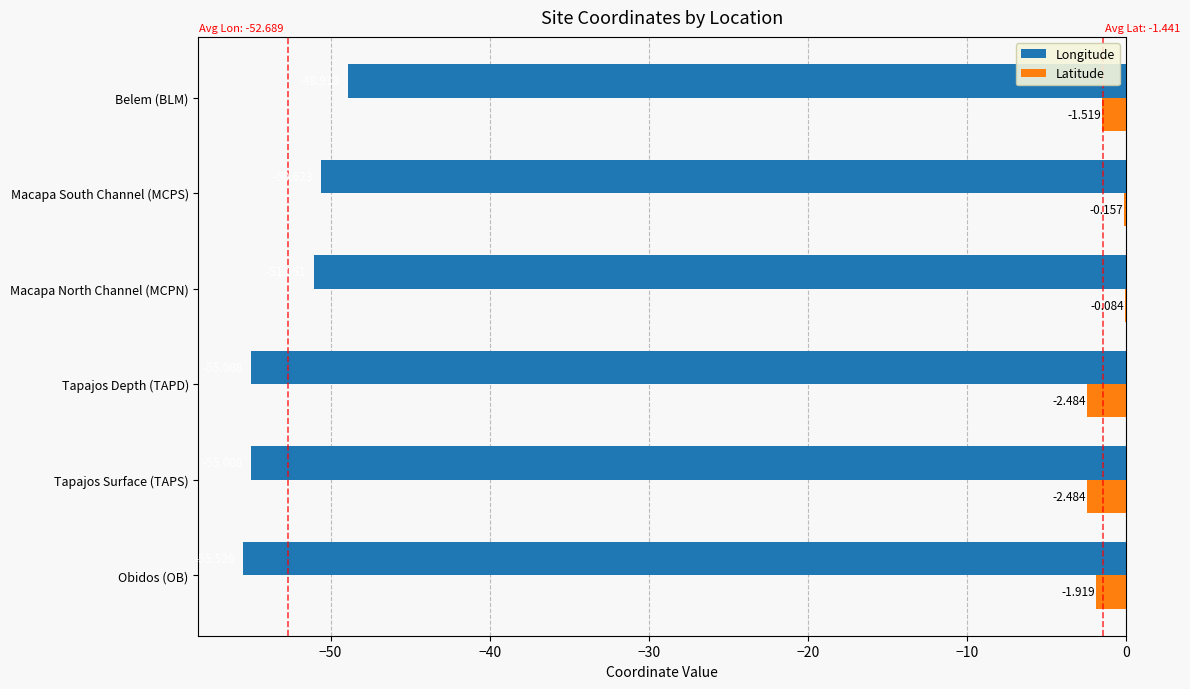

Between Tapajos Surface (TAPS) and Macapa South Channel (MCPS), which series saw the biggest shift?

Longitude